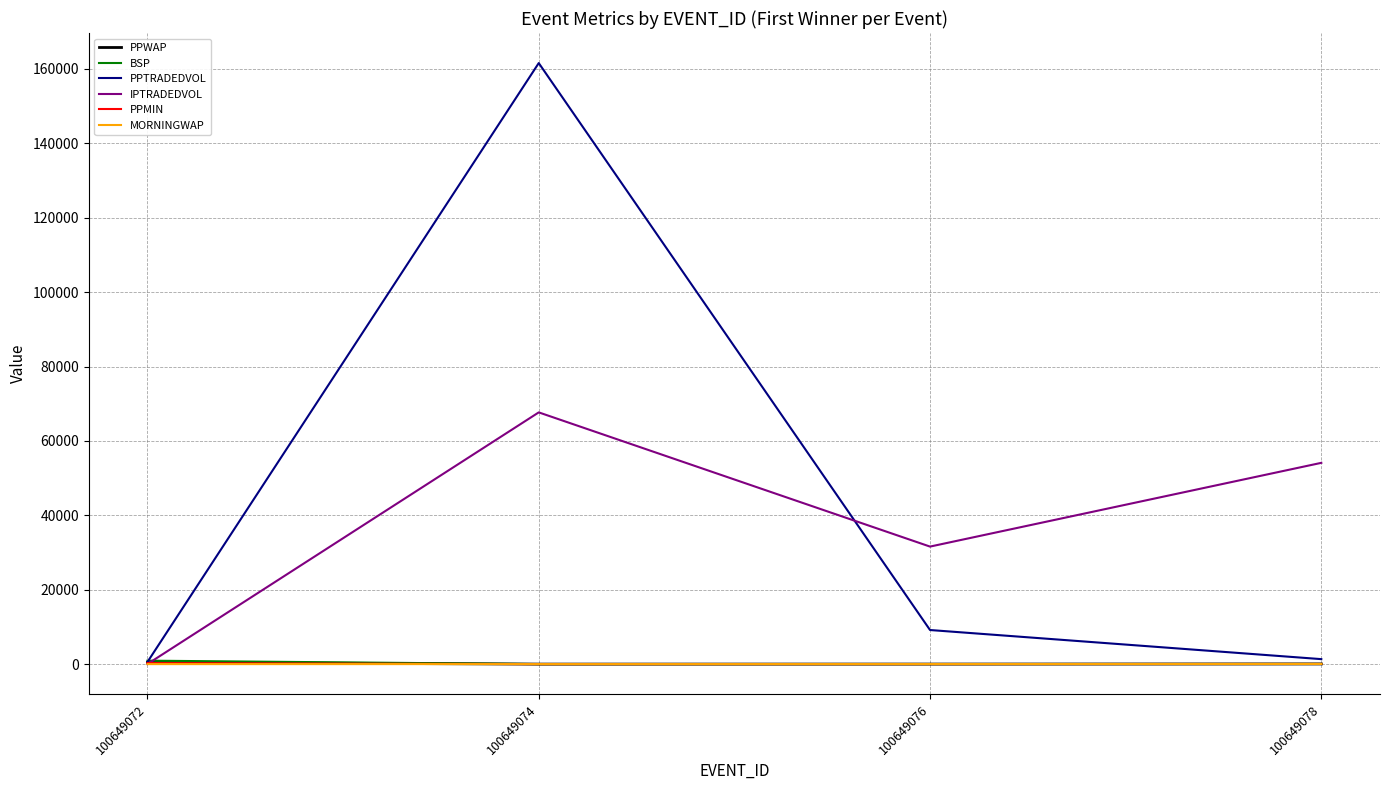

True or false: BSP has a value of 927.1 at 100649072.

True